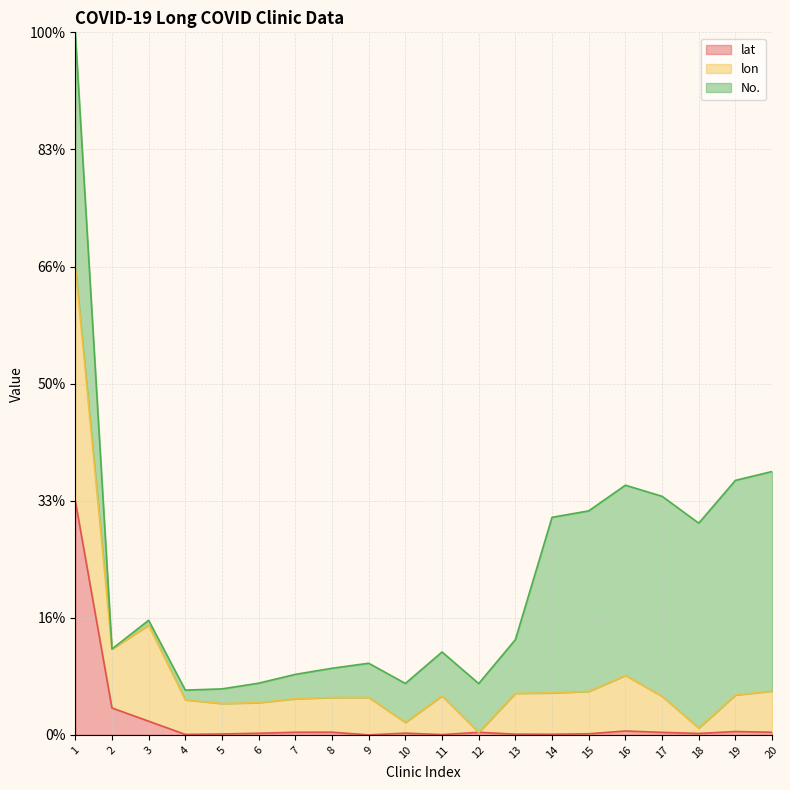

Is it true that lon equals 0.2 at 11?

True